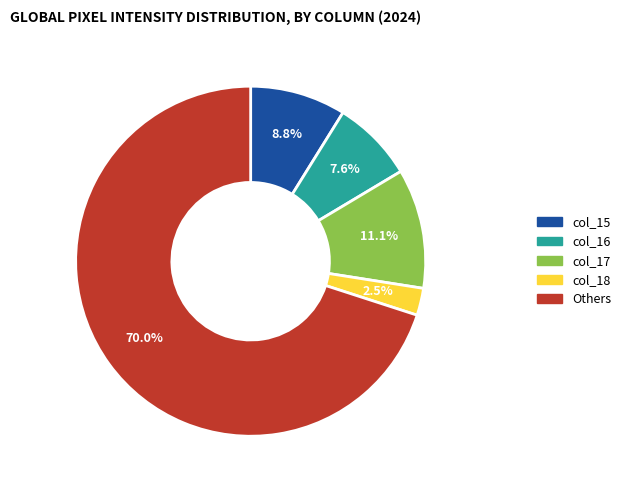

Is it true that col_16 is 21% of the pie?

False